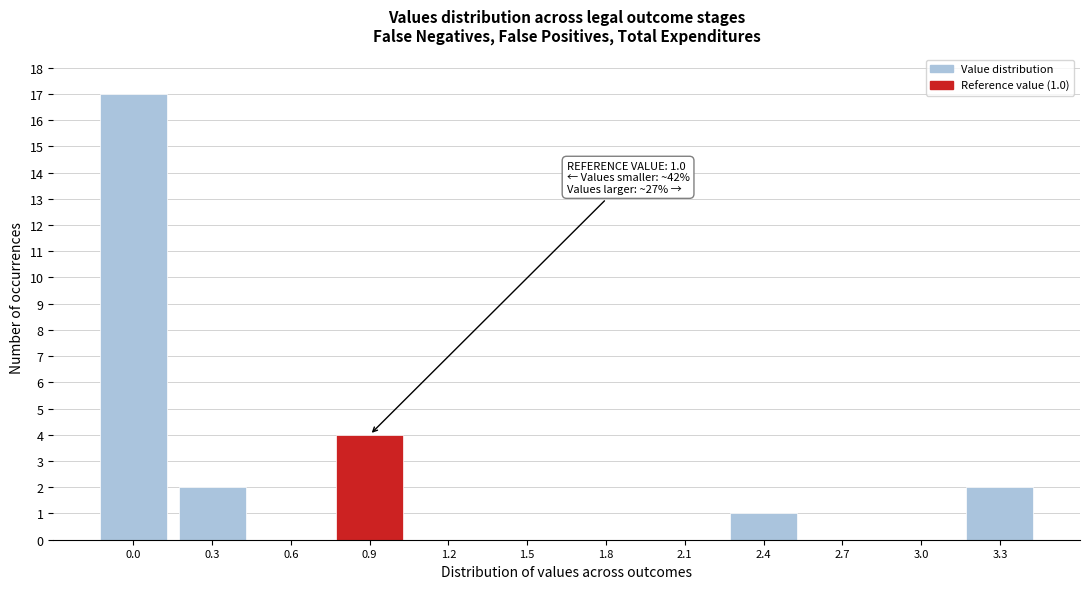

Reading left to right, list all the values displayed in this chart.

0.0=17	0.3=2	0.6=0	0.9=4	1.2=0	1.5=0	1.8=0	2.1=0	2.4=1	2.7=0	3.0=0	3.3=2